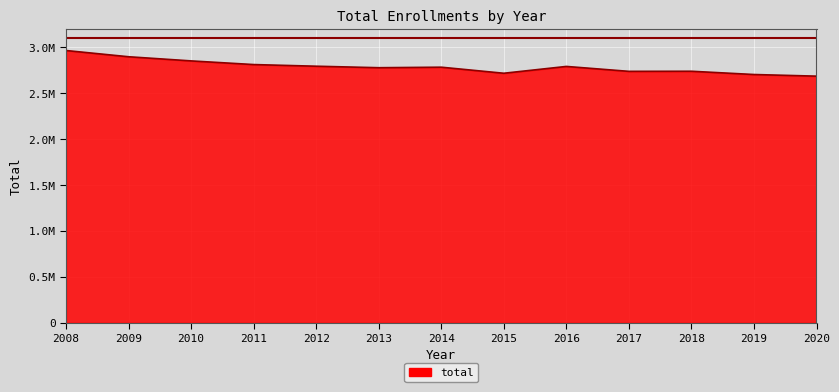

Is this an area chart (filled region under the line)?

Yes